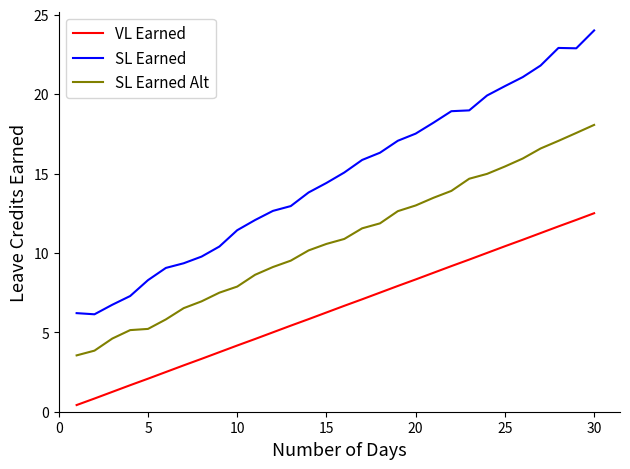

Which series has the largest range (max minus min)?

SL Earned